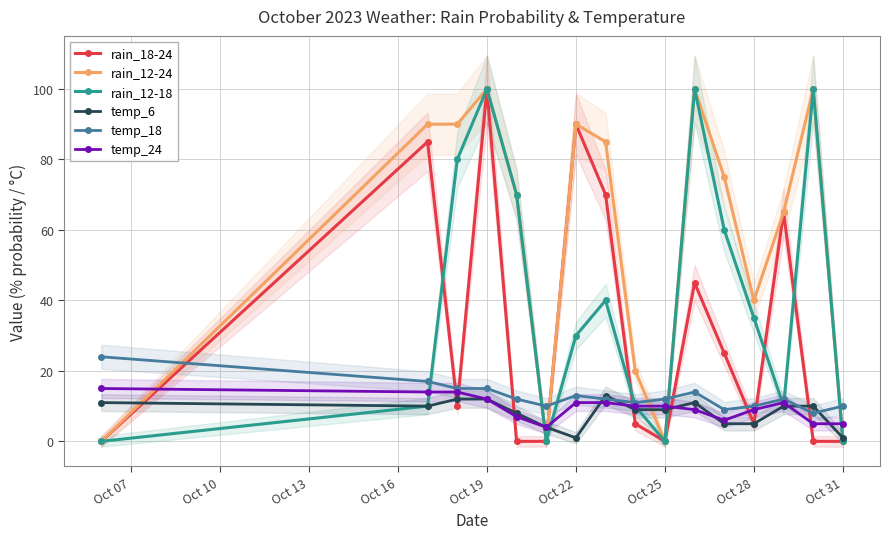

Is it true that rain_18-24 equals 100 at Oct 19?

True